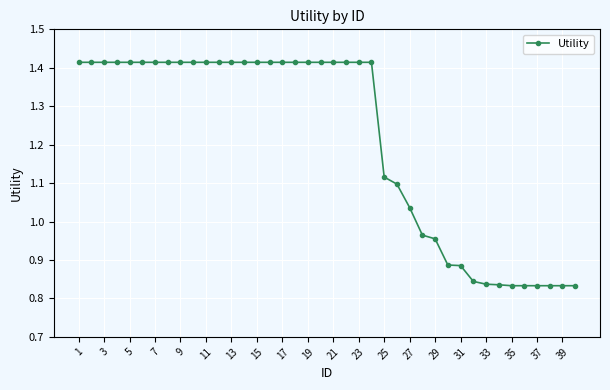

What is the sum of all values?

48.4